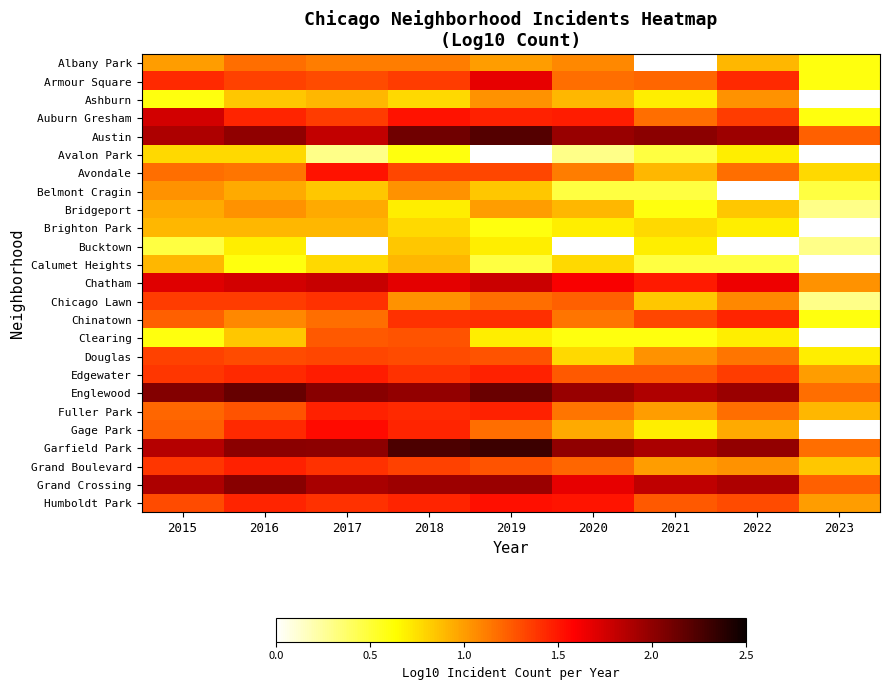

How many positive values does the Avalon Park series have?

7